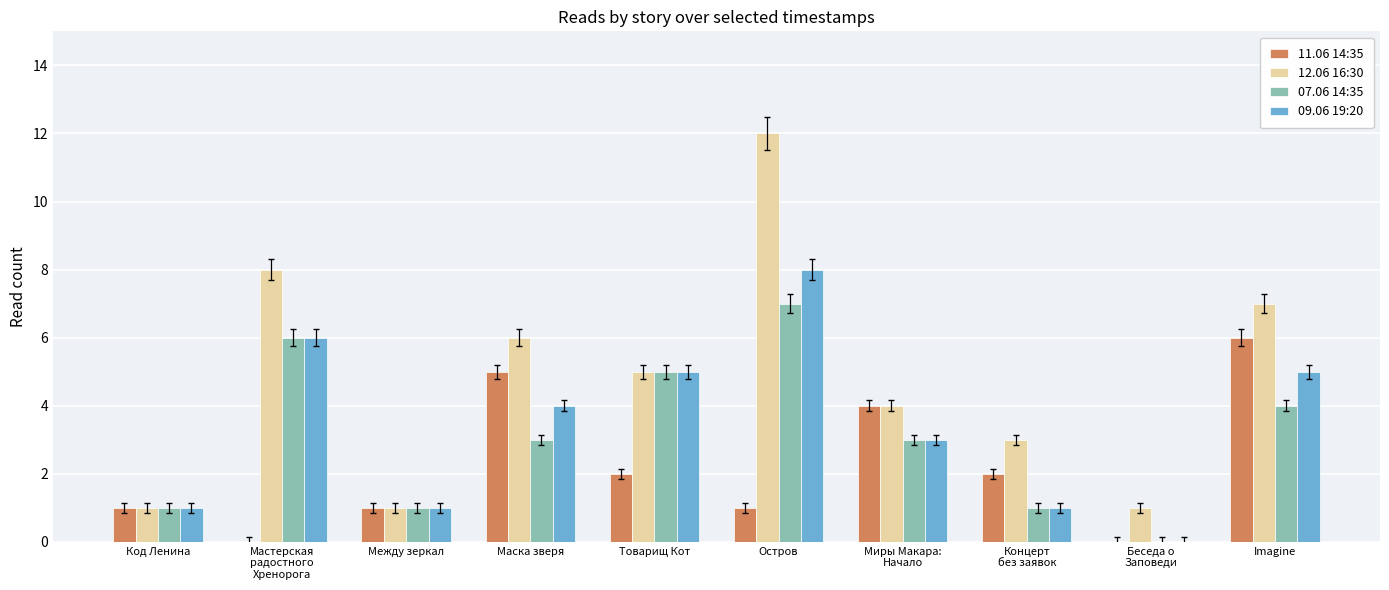

Are the bars horizontal?

No